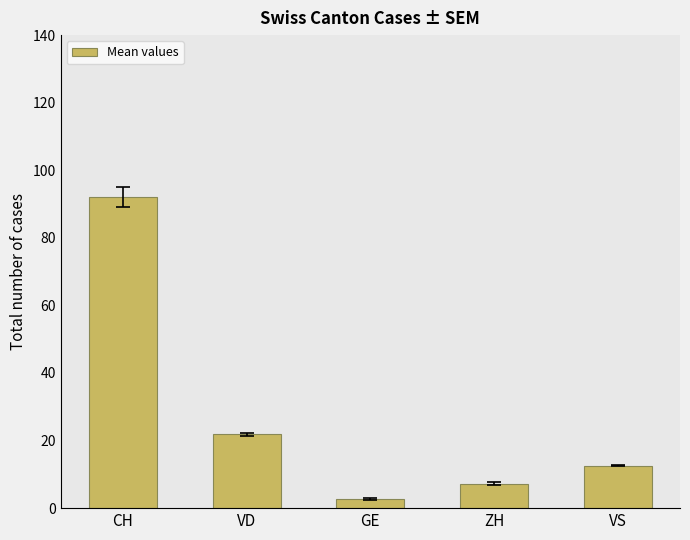

Is it true that the value at VS is 18.4?

False